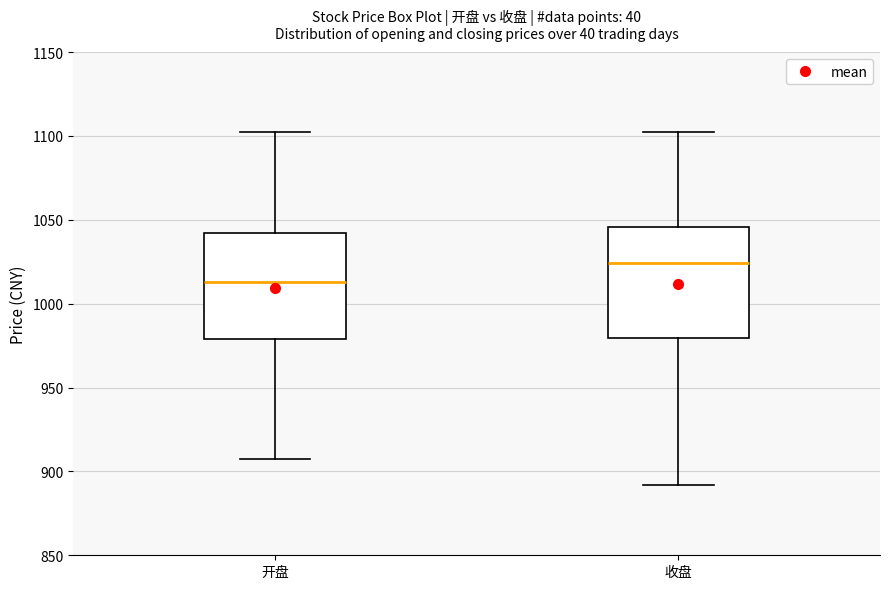

Where does the median line of the box for 收盘 sit on the y-axis? The values are not printed on the chart, so give them approximately, as read against the axis.

1025